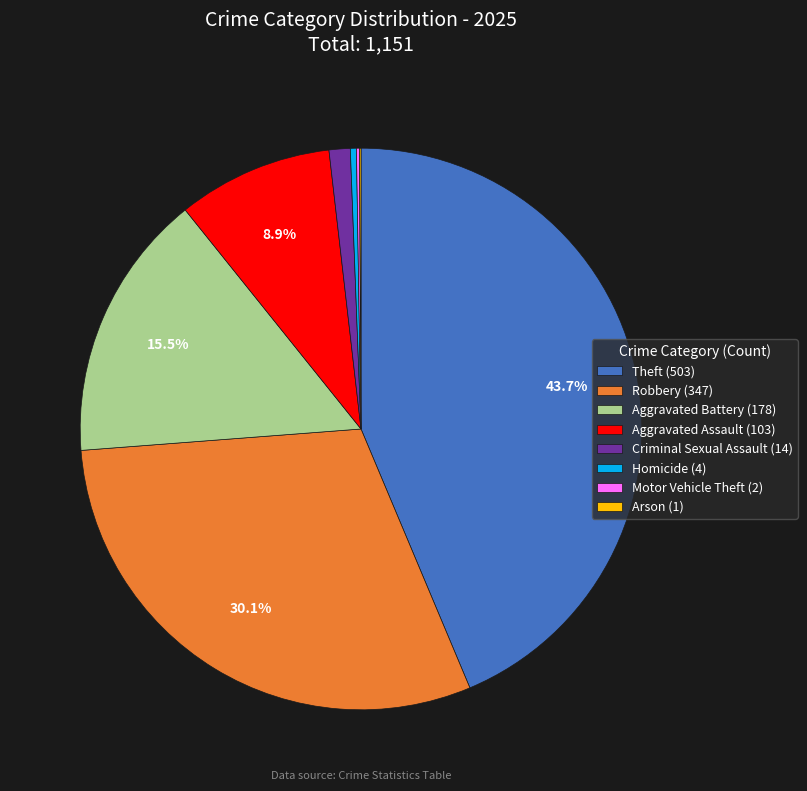

How much of the chart is everything except Theft (503)?

56.3%